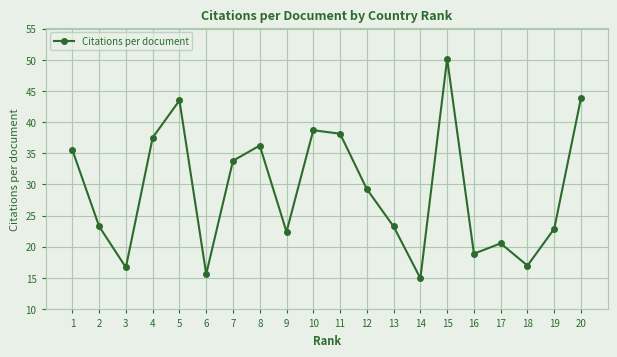

What is the value of the 11th point from the left?

38.1